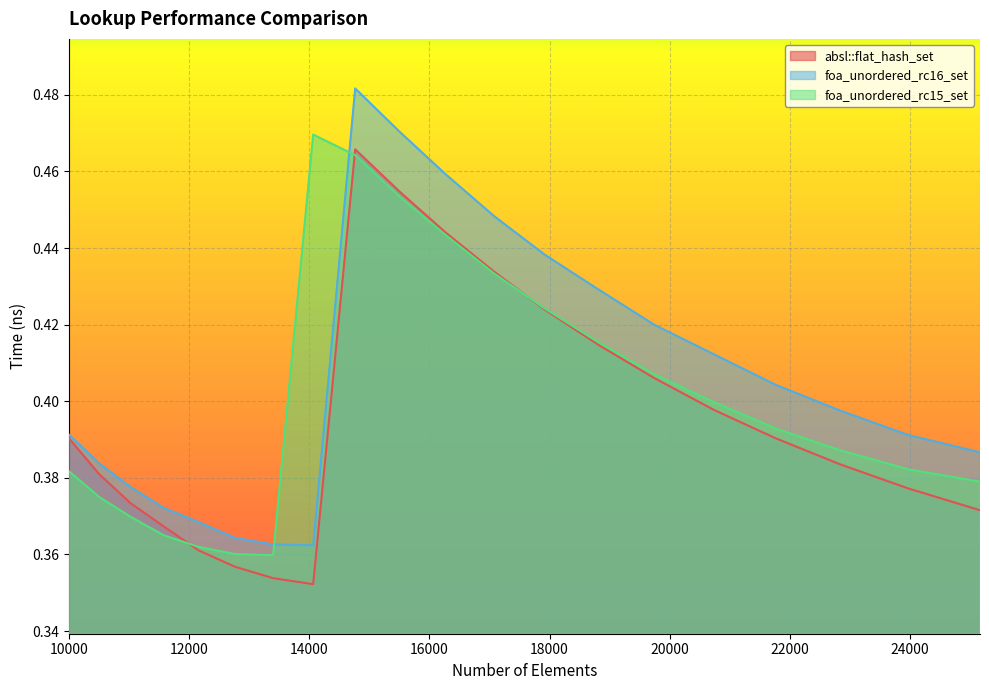

At which label does foa_unordered_rc16_set reach its minimum?

14063